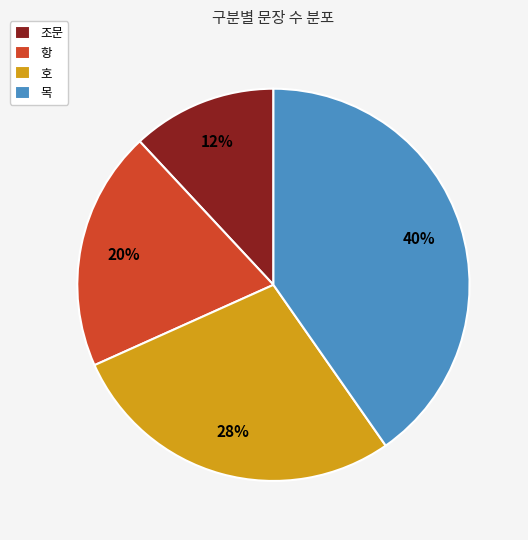

The 항 slice represents 27% of the pie. True or false?

False